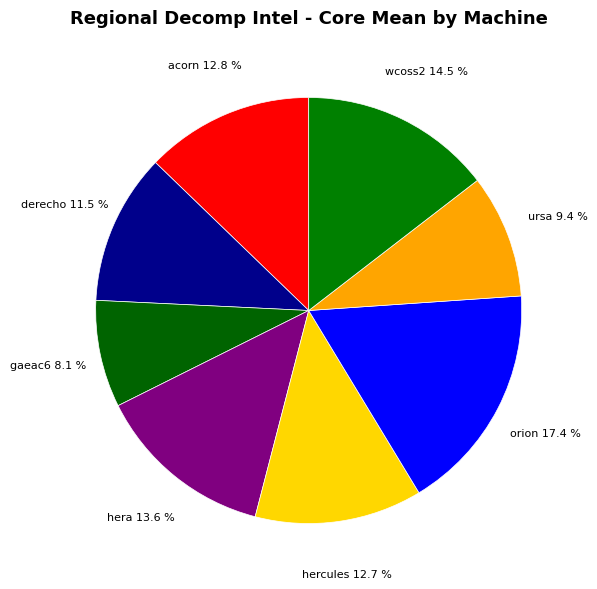

To the nearest percent, what percentage of the pie is gaeac6?

8%